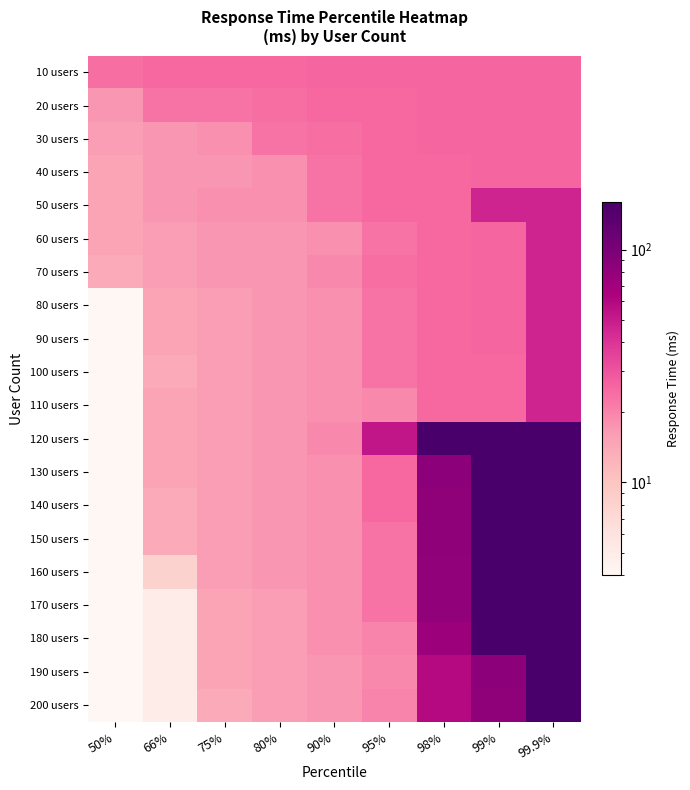

Reading left to right, transcribe all the data shown in this chart.

10 users: 50%=24	66%=25	75%=25	80%=25	90%=26	95%=26	98%=26	99%=26	99.9%=26
20 users: 50%=17	66%=23	75%=23	80%=24	90%=25	95%=25	98%=26	99%=26	99.9%=26
30 users: 50%=16	66%=17	75%=18	80%=23	90%=24	95%=25	98%=26	99%=26	99.9%=26
40 users: 50%=15	66%=17	75%=17	80%=18	90%=23	95%=25	98%=25	99%=26	99.9%=26
50 users: 50%=15	66%=17	75%=18	80%=18	90%=23	95%=25	98%=25	99%=46	99.9%=46
60 users: 50%=15	66%=16	75%=17	80%=17	90%=18	95%=23	98%=25	99%=26	99.9%=46
70 users: 50%=14	66%=16	75%=17	80%=17	90%=19	95%=24	98%=25	99%=26	99.9%=46
80 users: 50%=4	66%=15	75%=16	80%=17	90%=18	95%=23	98%=25	99%=26	99.9%=46
90 users: 50%=4	66%=15	75%=16	80%=17	90%=18	95%=23	98%=25	99%=26	99.9%=46
100 users: 50%=4	66%=14	75%=16	80%=17	90%=18	95%=23	98%=25	99%=25	99.9%=46
110 users: 50%=4	66%=15	75%=16	80%=17	90%=18	95%=19	98%=25	99%=25	99.9%=46
120 users: 50%=4	66%=15	75%=16	80%=17	90%=19	95%=52	98%=160	99%=160	99.9%=160
130 users: 50%=4	66%=15	75%=16	80%=17	90%=18	95%=25	98%=85	99%=160	99.9%=160
140 users: 50%=4	66%=14	75%=16	80%=17	90%=18	95%=25	98%=83	99%=160	99.9%=160
150 users: 50%=4	66%=14	75%=16	80%=17	90%=18	95%=23	98%=83	99%=160	99.9%=160
160 users: 50%=4	66%=8	75%=16	80%=17	90%=18	95%=23	98%=82	99%=160	99.9%=160
170 users: 50%=4	66%=5	75%=15	80%=16	90%=18	95%=23	98%=82	99%=160	99.9%=160
180 users: 50%=4	66%=5	75%=15	80%=16	90%=18	95%=20	98%=74	99%=160	99.9%=160
190 users: 50%=4	66%=5	75%=15	80%=16	90%=17	95%=19	98%=59	99%=85	99.9%=160
200 users: 50%=4	66%=5	75%=14	80%=16	90%=17	95%=20	98%=59	99%=83	99.9%=160